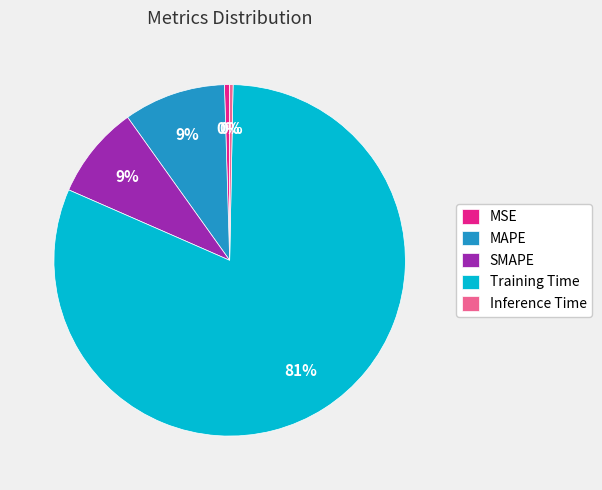

Which slice is the largest?

Training Time